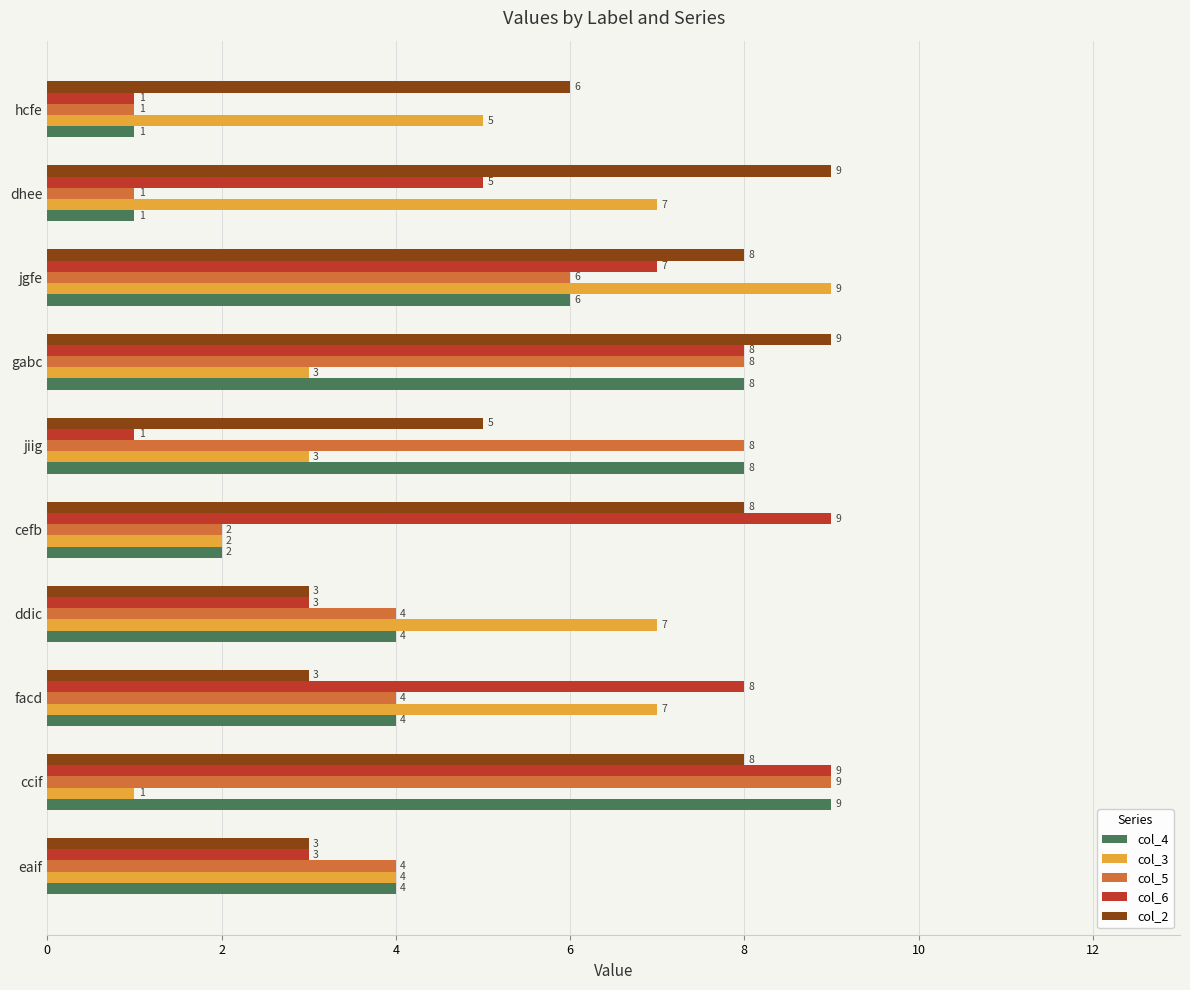

What is the difference between the maximum and second lowest values in the col_3 series?

7